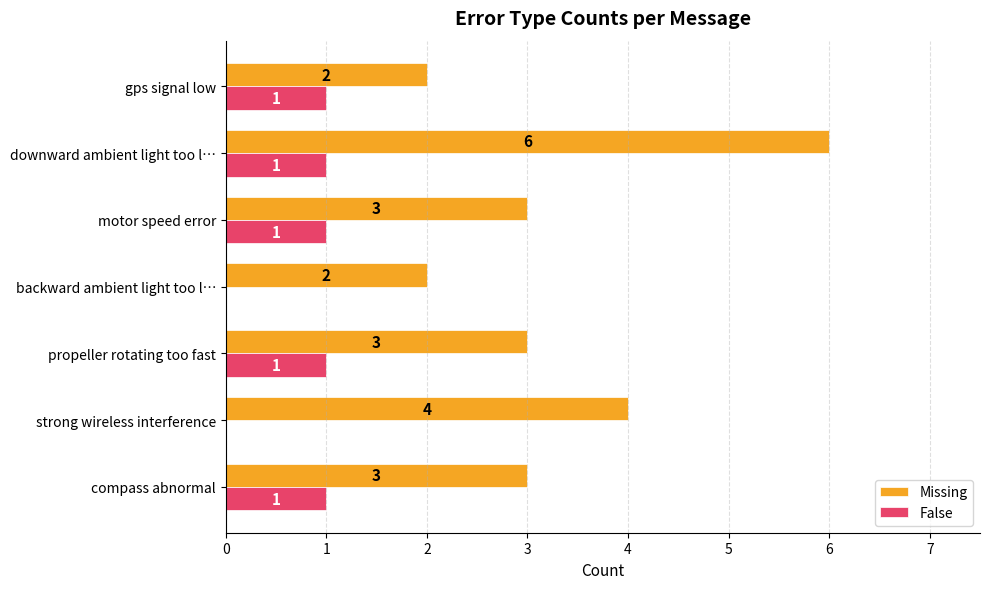

Where is Missing nearest to the value 4?

strong wireless interference